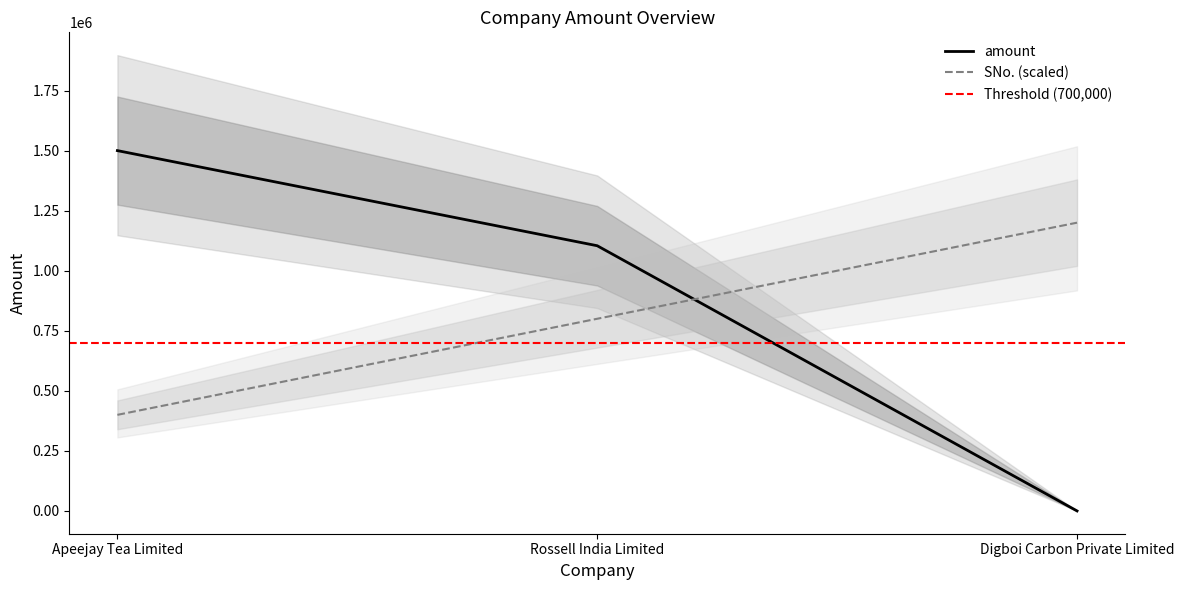

What is the average value of the SNo. series?

800000